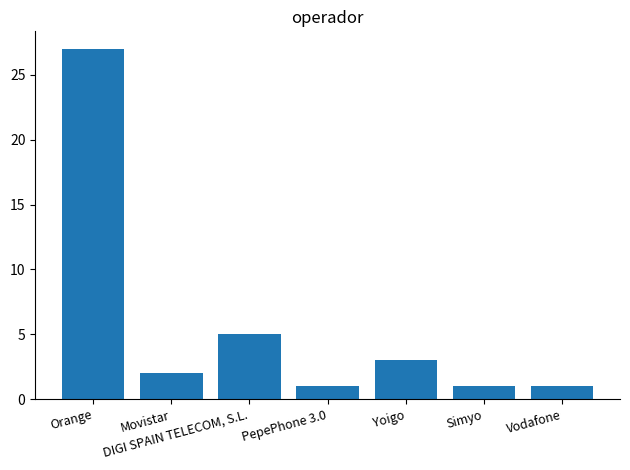

Is it true that the value at Movistar is 1?

False